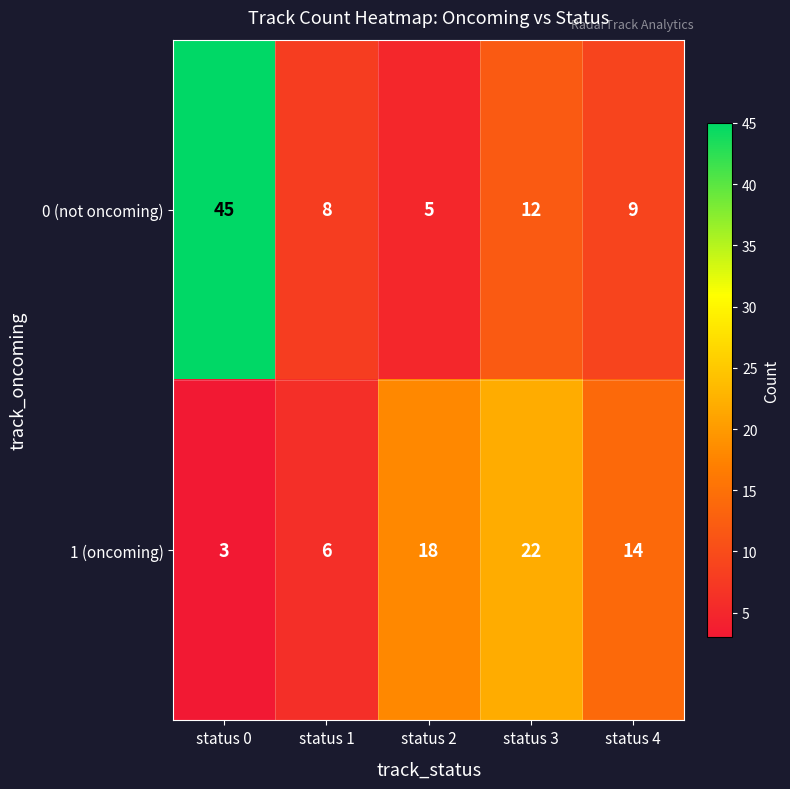

What is the total value across all series at status 1?

14